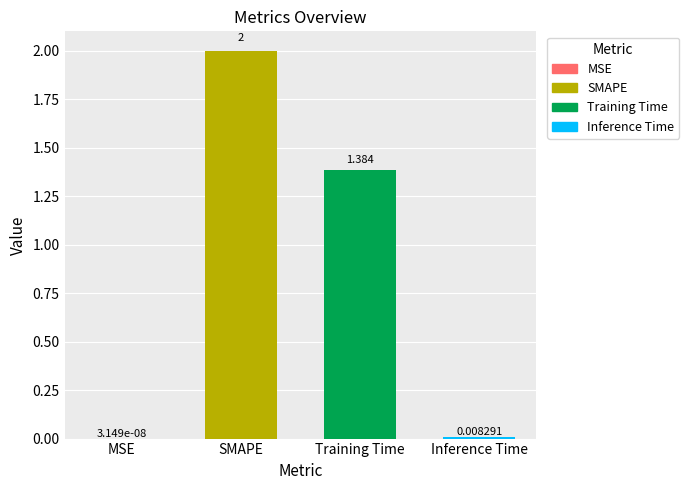

At which label is the value closest to 1?

Training Time